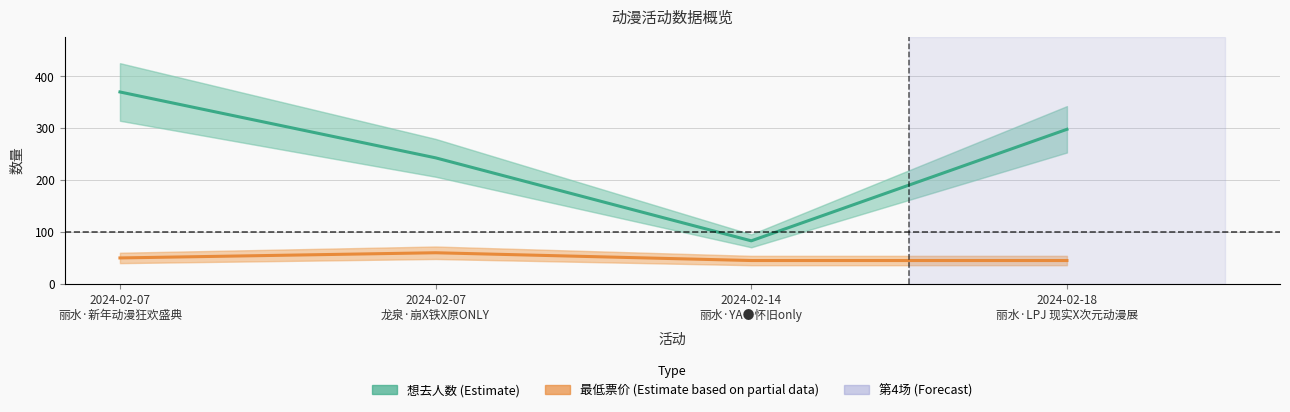

What is the sum of the 最低票价 (Estimate based on partial data) values at 2024-02-07
龙泉·崩X铁X原ONLY and 2024-02-18
丽水·LPJ 现实X次元动漫展?

105